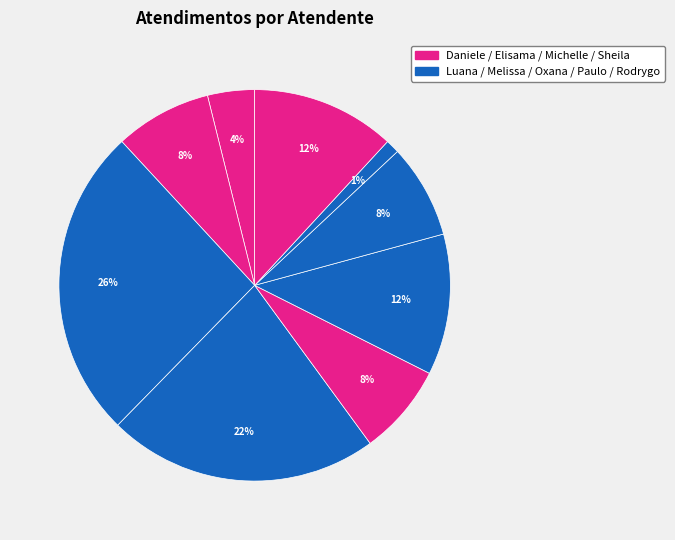

Is there a majority slice in this chart?

No